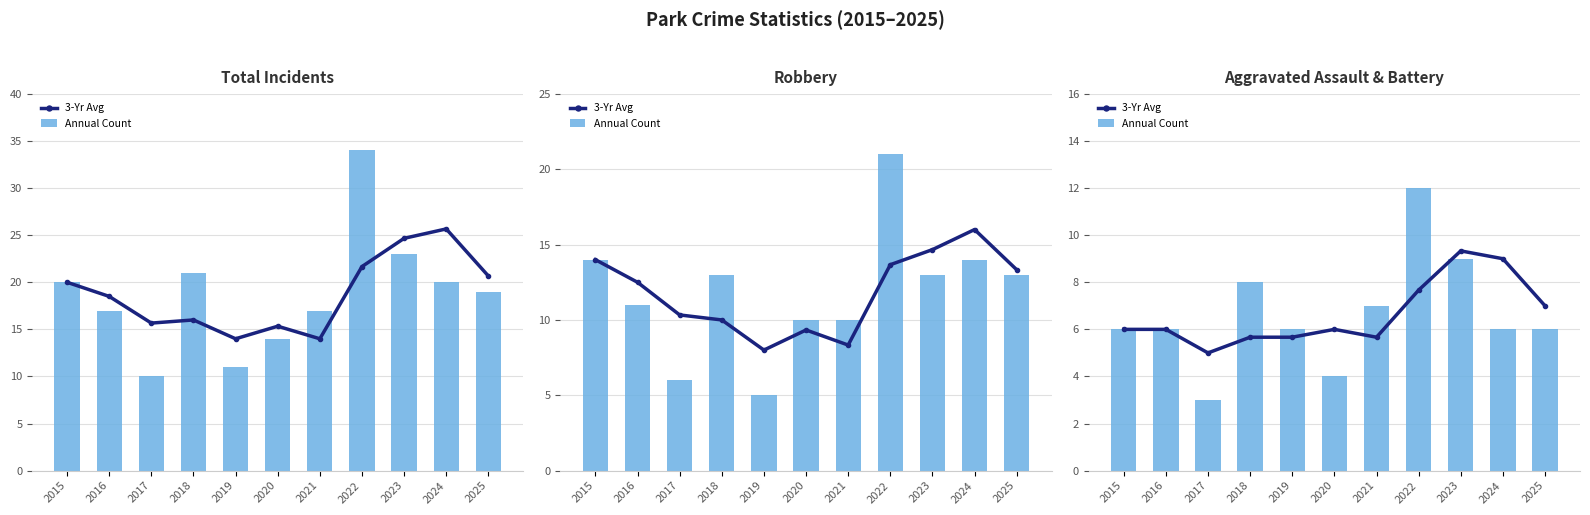

How many data points in 3-Yr Avg are above 6?

4